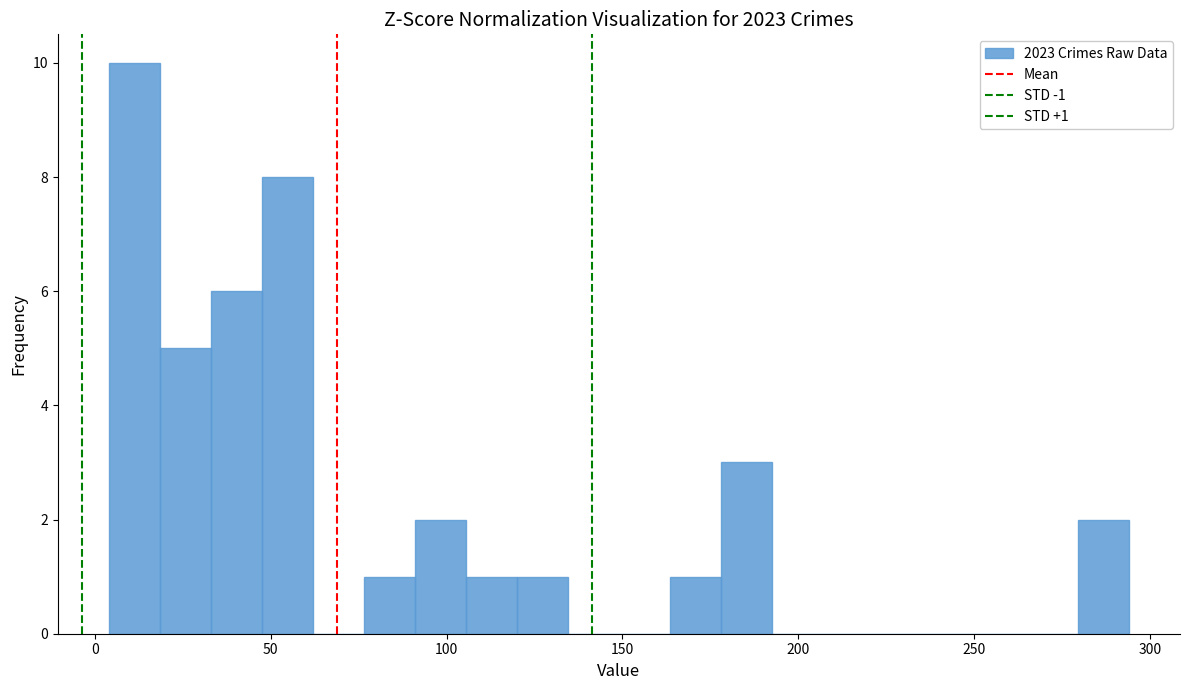

Read against the x-axis, roughly where is the centre of the tallest bar?

10